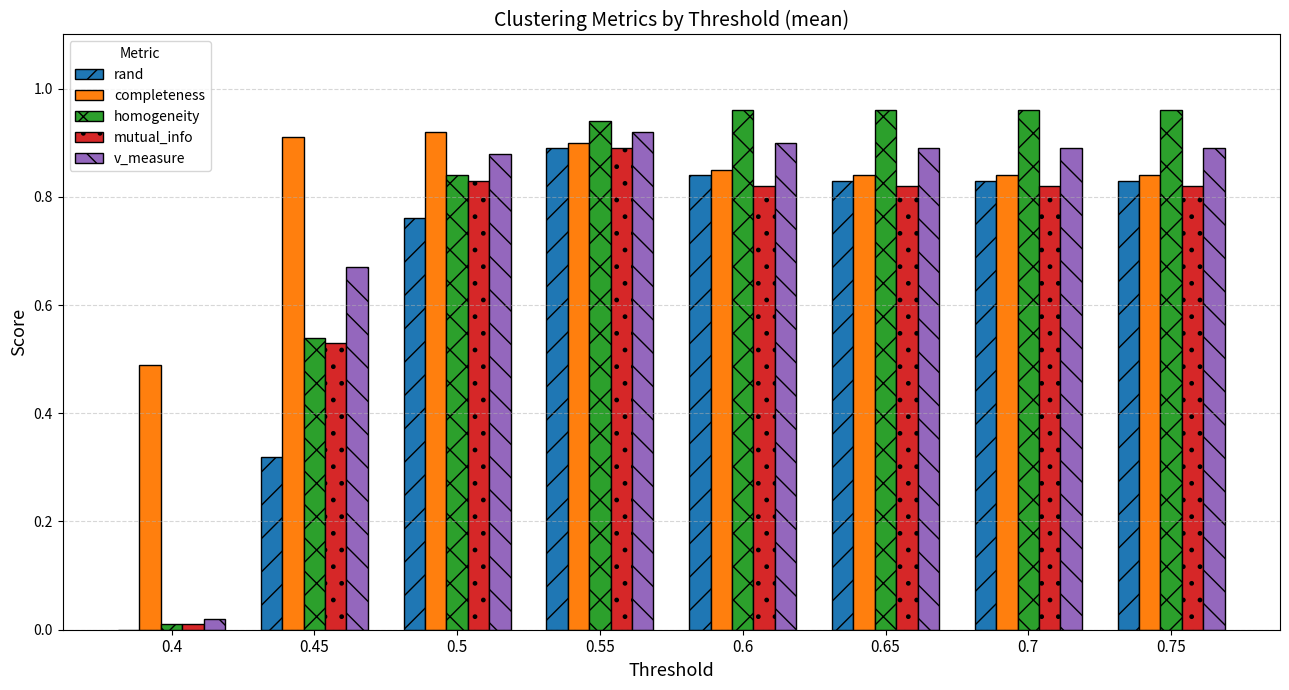

Between 0.45 and 0.5, which series saw the biggest shift?

rand